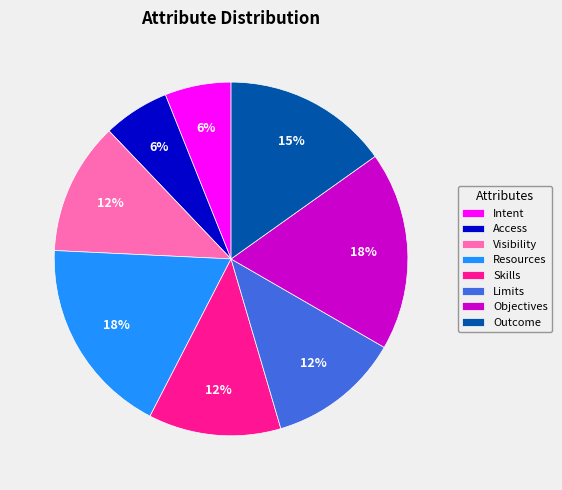

Which has a higher value, Limits or Resources?

Resources